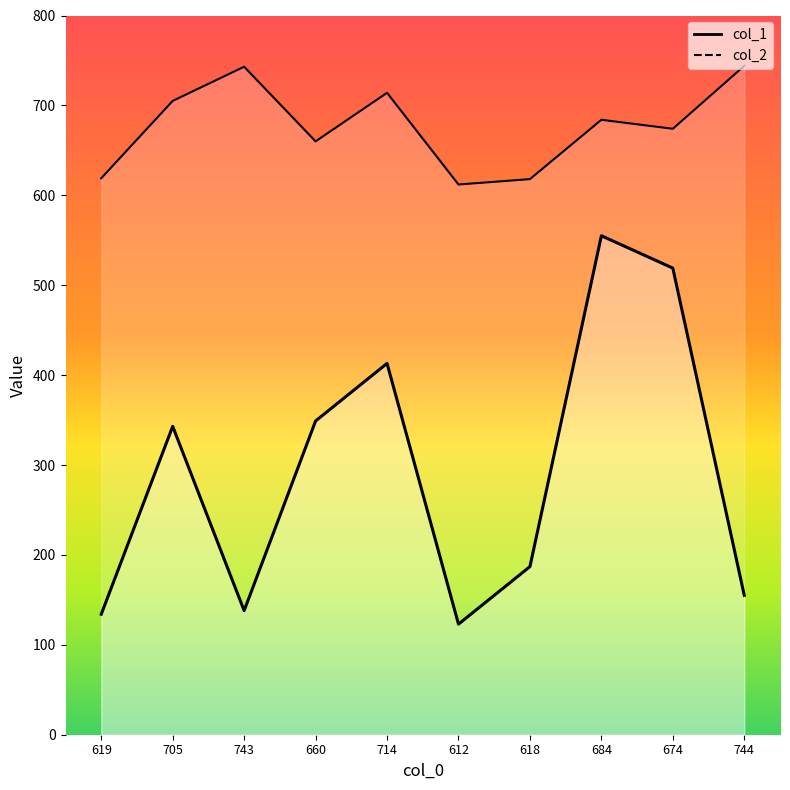

Where is the first local maximum for col_1?

705